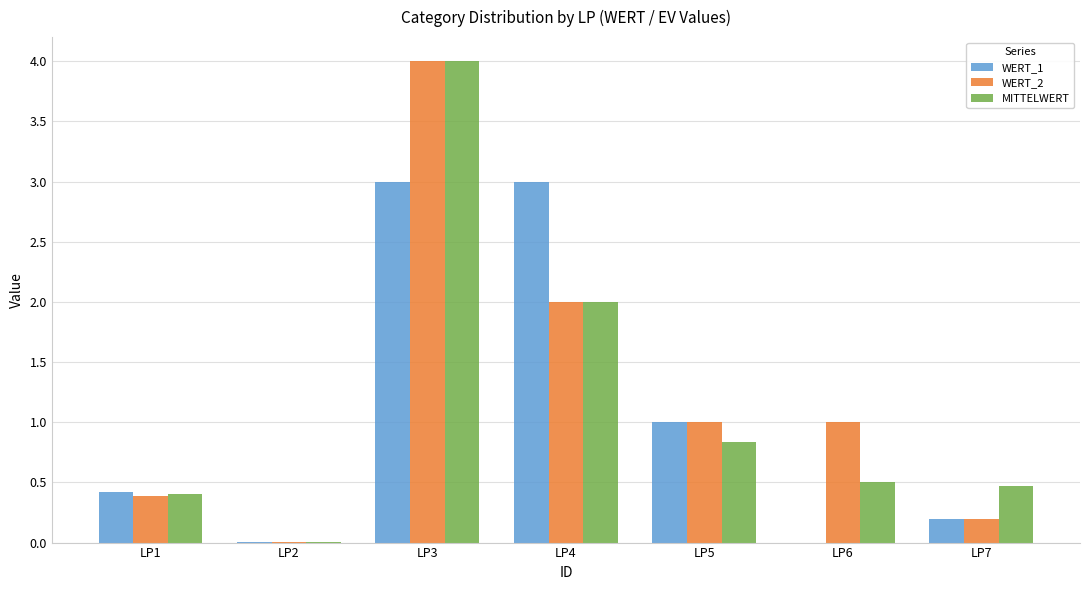

What is the sum of the WERT_1 values at LP5 and LP3?

4.0